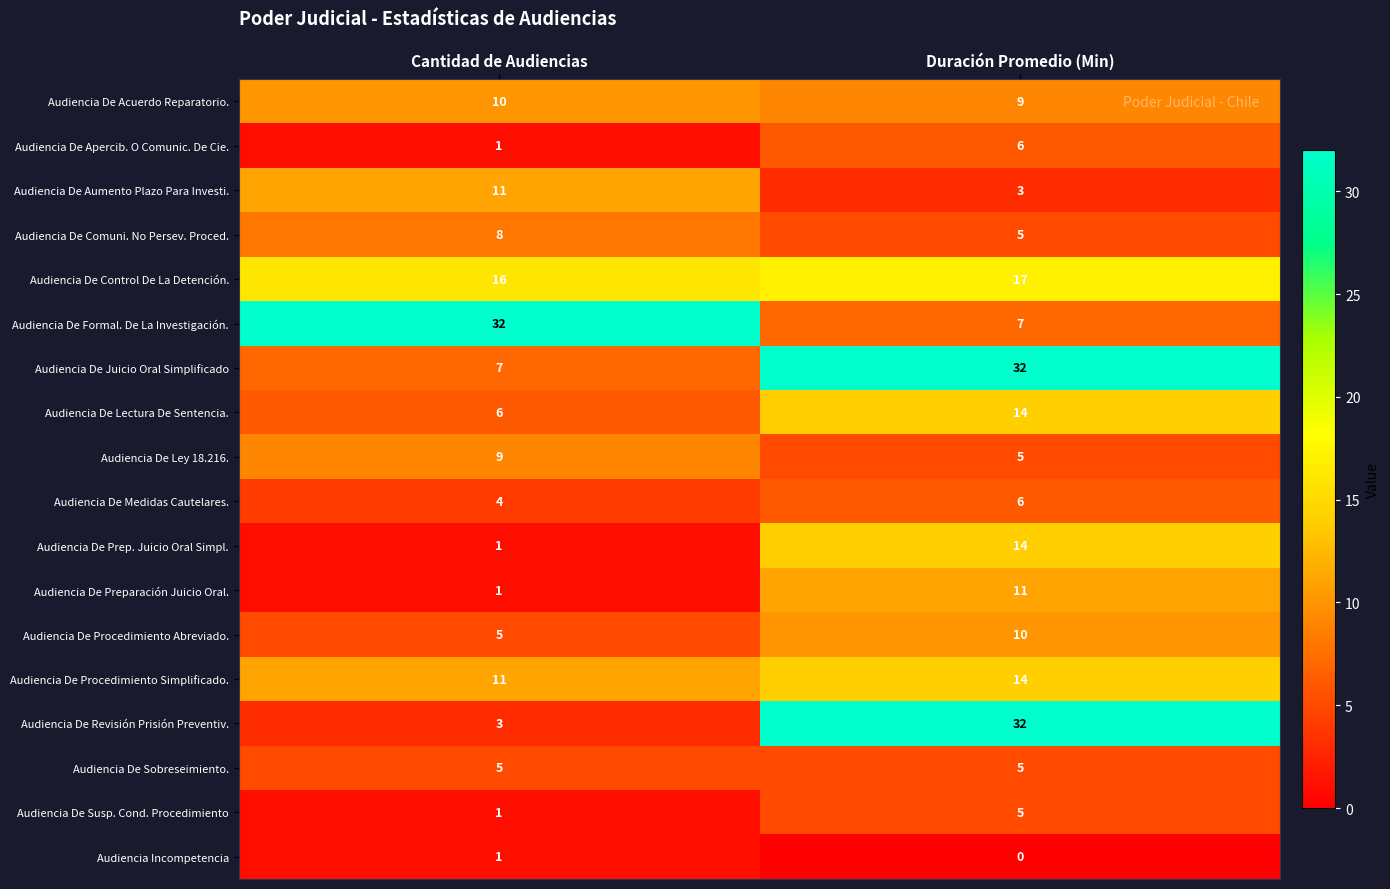

True or false: Audiencia De Aumento Plazo Para Investi. has a value of 3 at Duración Promedio (Min).

True